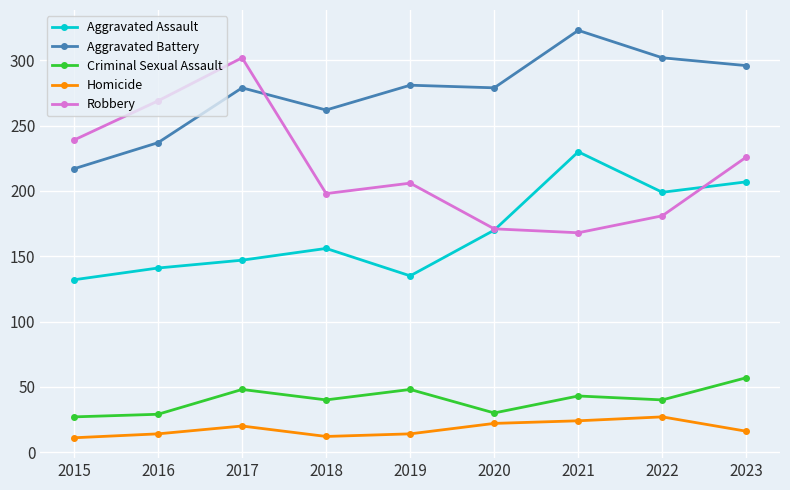

True or false: Robbery and Aggravated Battery intersect in this chart.

True